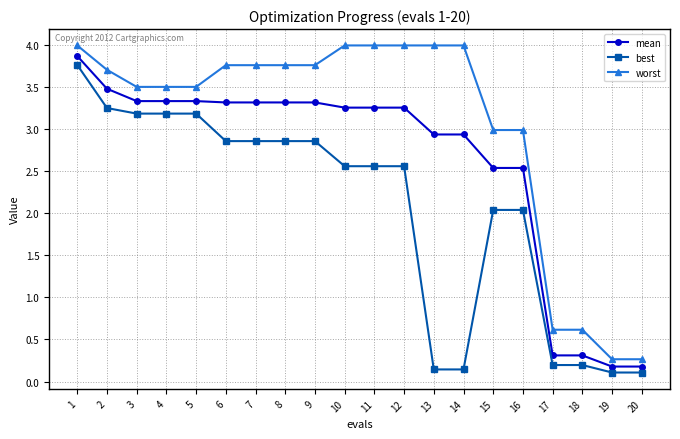

What is the difference between the highest and lowest values at 4?

0.3